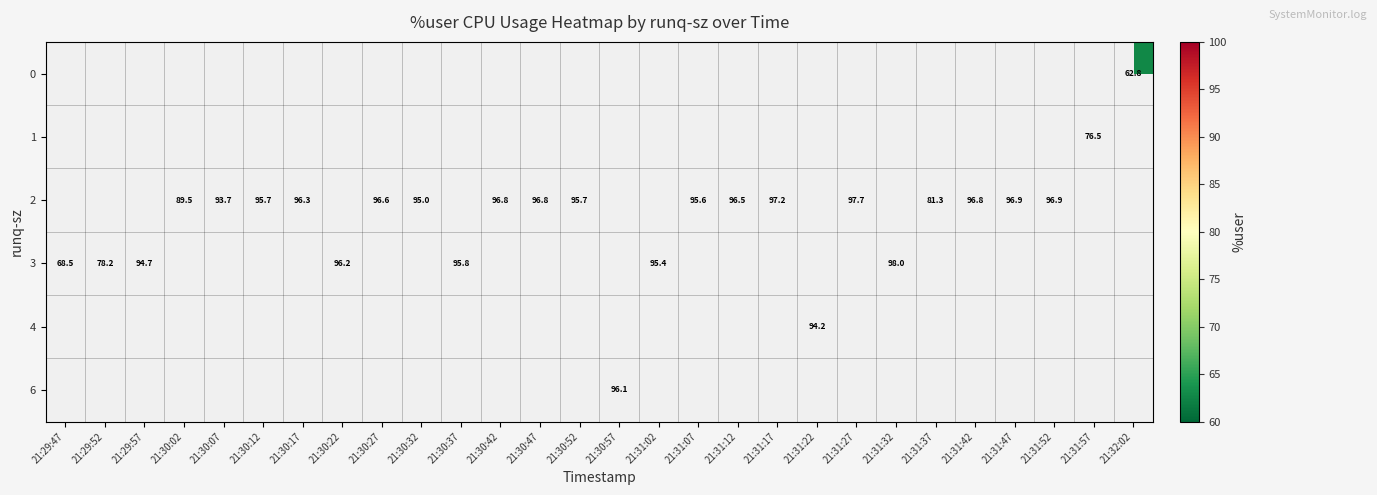

How many distinct data groups are displayed?

6